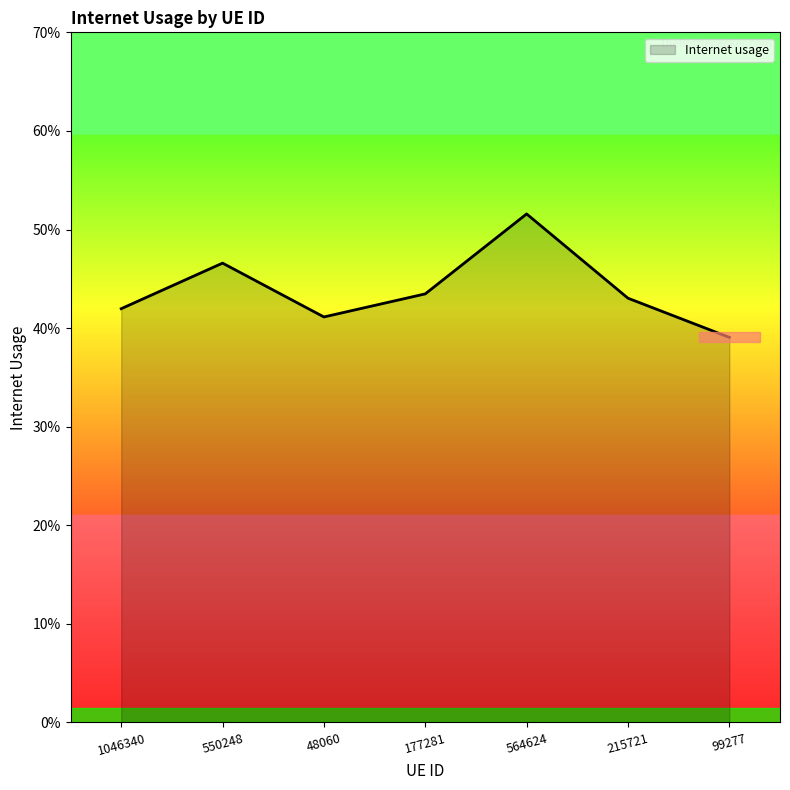

Rank the categories by value from lowest to highest.

99277, 48060, 1046340, 215721, 177281, 550248, 564624